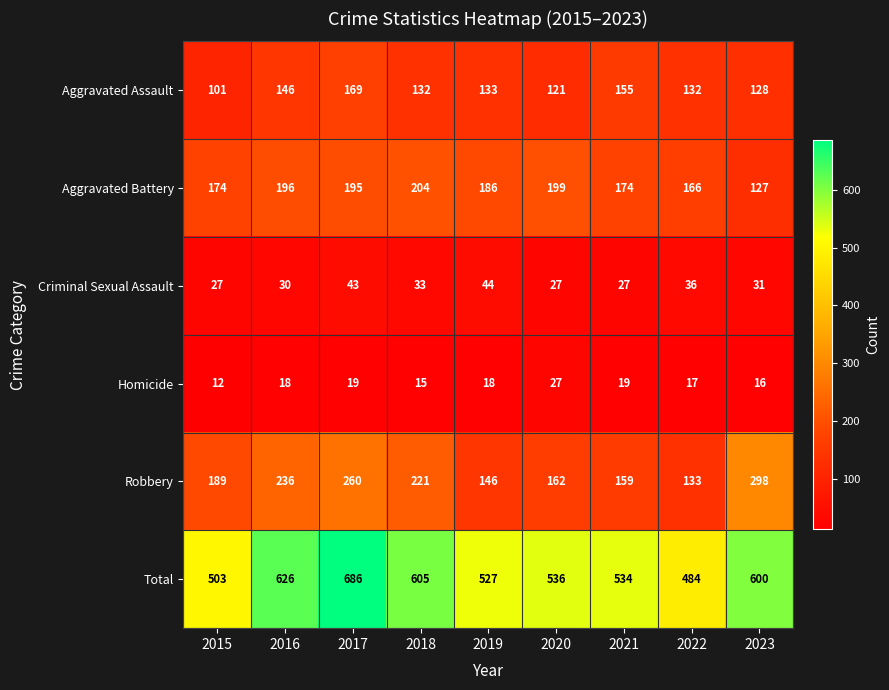

What is the highest value of the Aggravated Assault series?

169